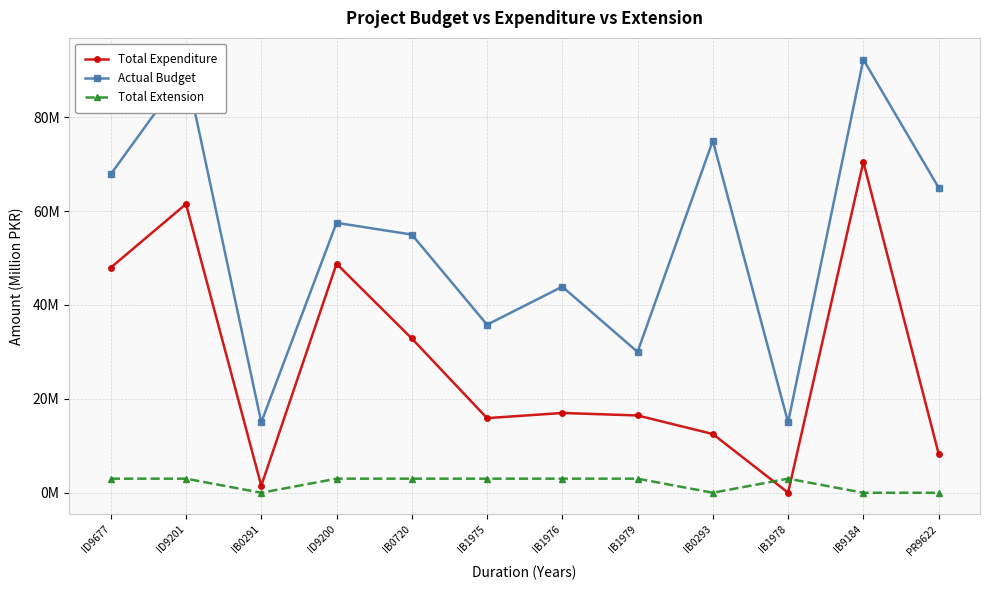

How many times do Total Extension and Total Expenditure cross each other?

2